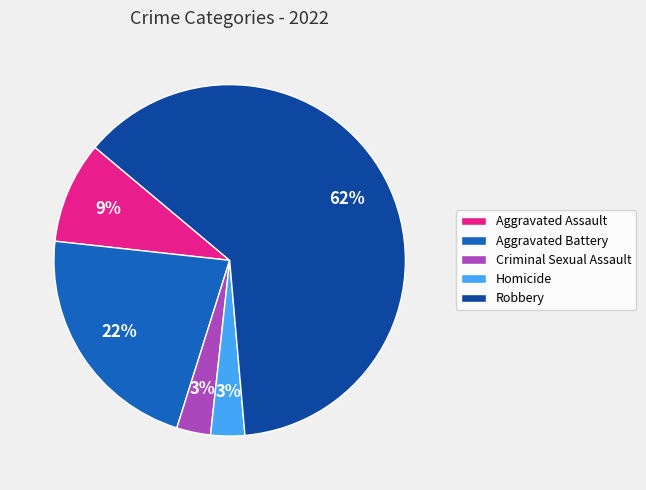

What percentage is the Criminal Sexual Assault slice, to the nearest percent?

3%